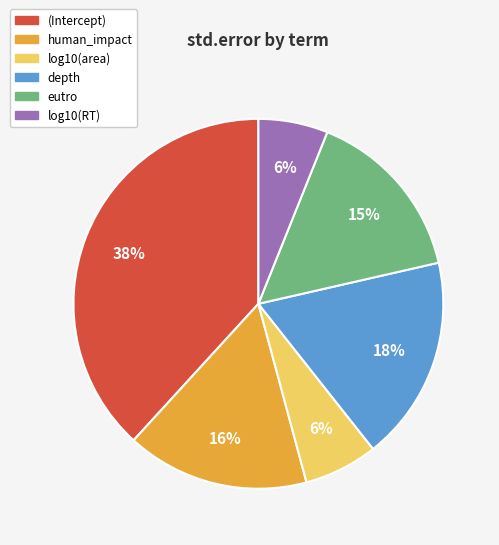

Count the number of slices in the pie.

6